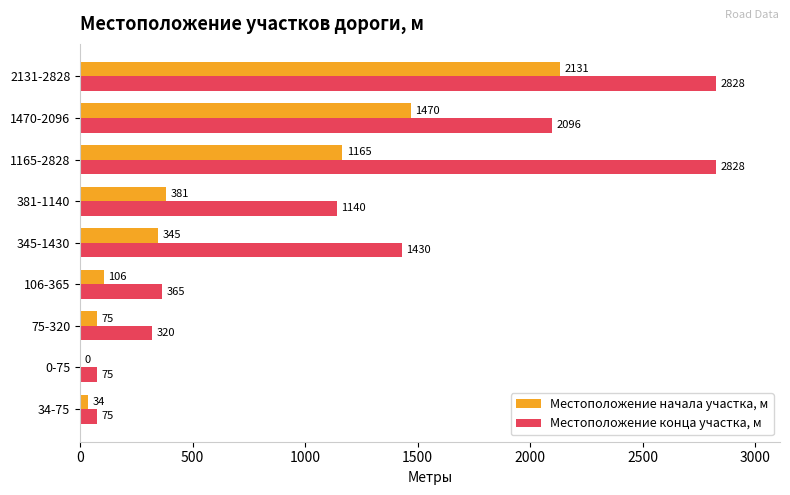

Between 34-75 and 345-1430, which series saw the biggest shift?

Местоположение конца участка, м